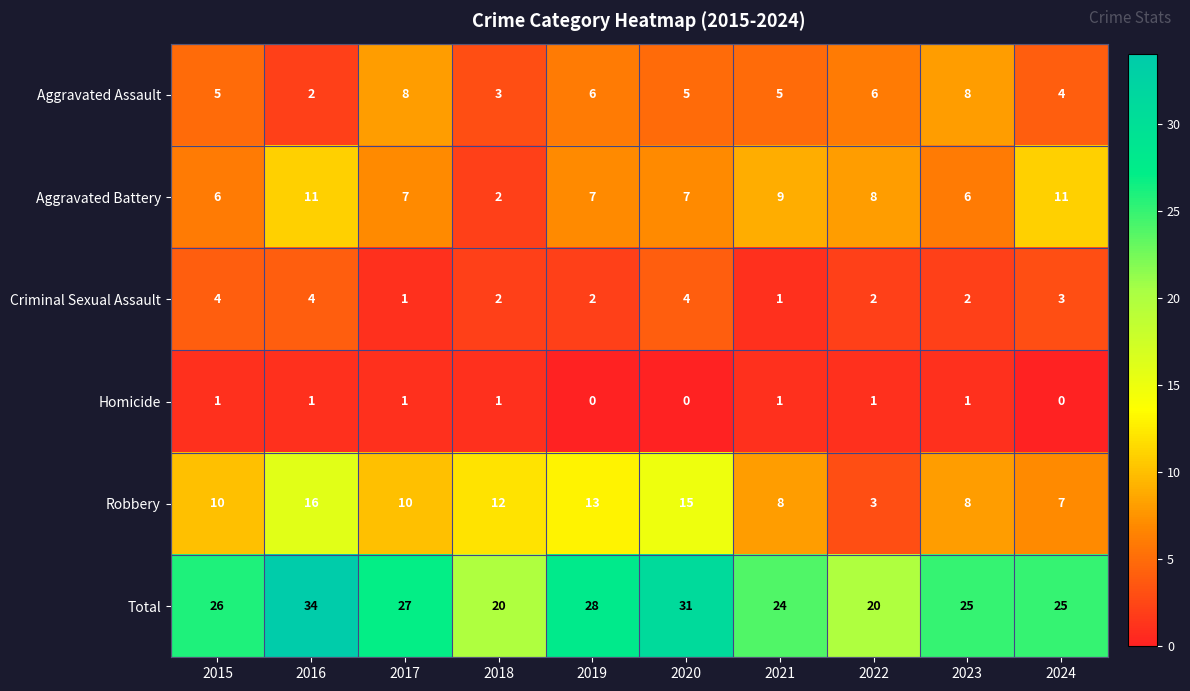

How many values in the Homicide series are below 1?

3